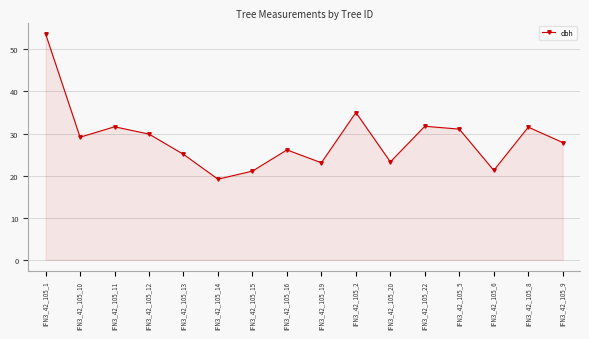

How many points are higher than both their immediate neighbors (excluding endpoints)?

5